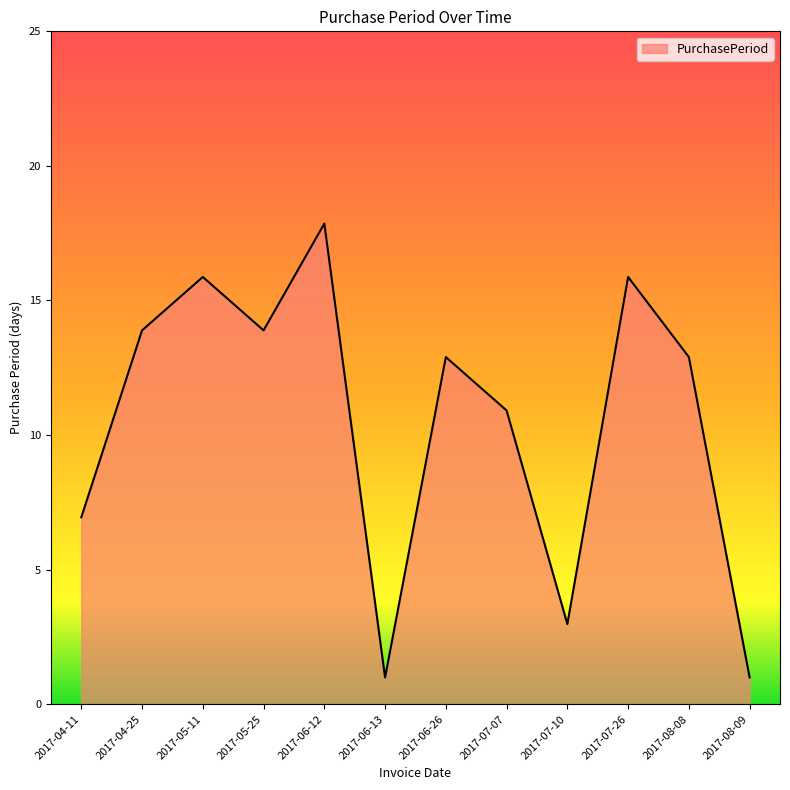

Which has a higher value, 2017-07-07 or 2017-04-25?

2017-04-25